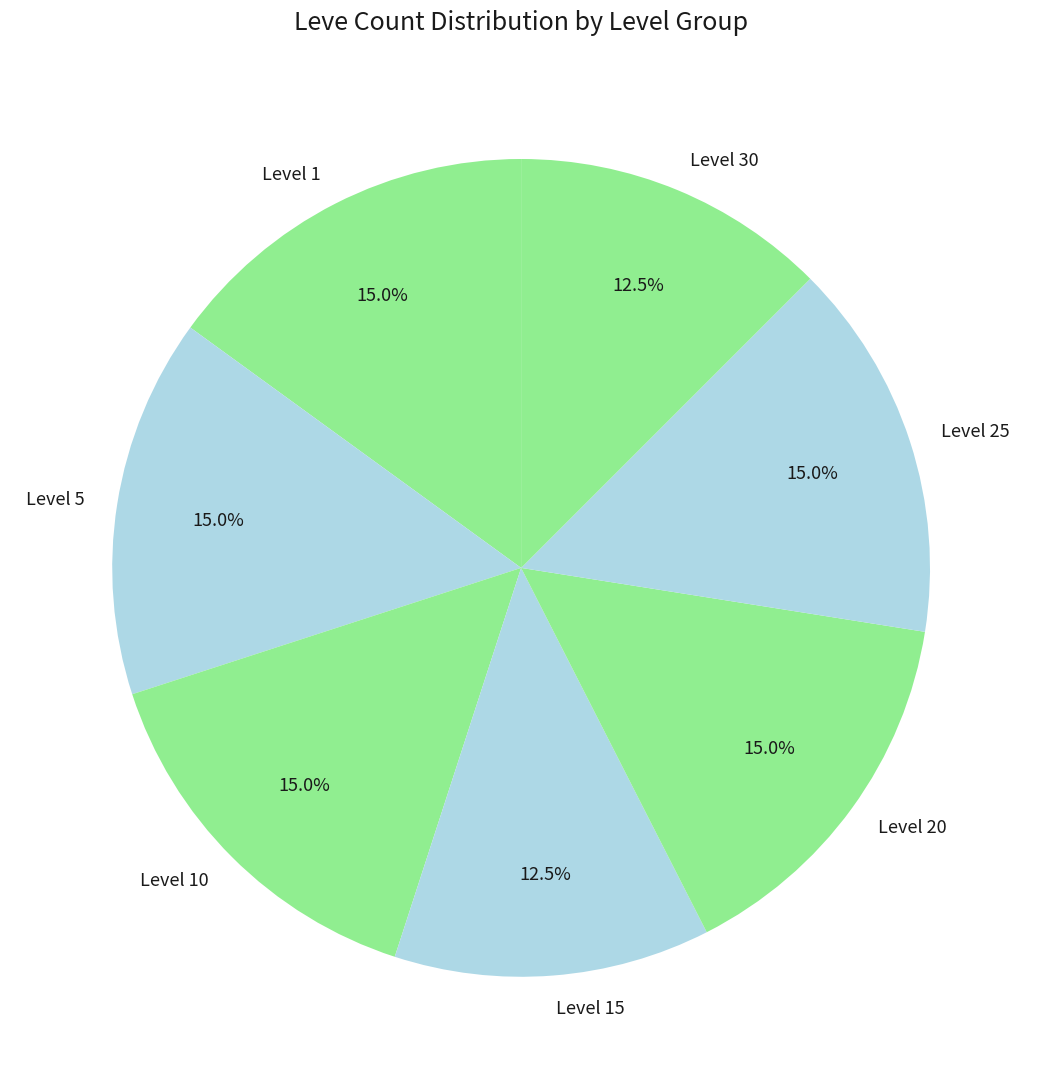

Does Level 10 represent more than half of the total?

No